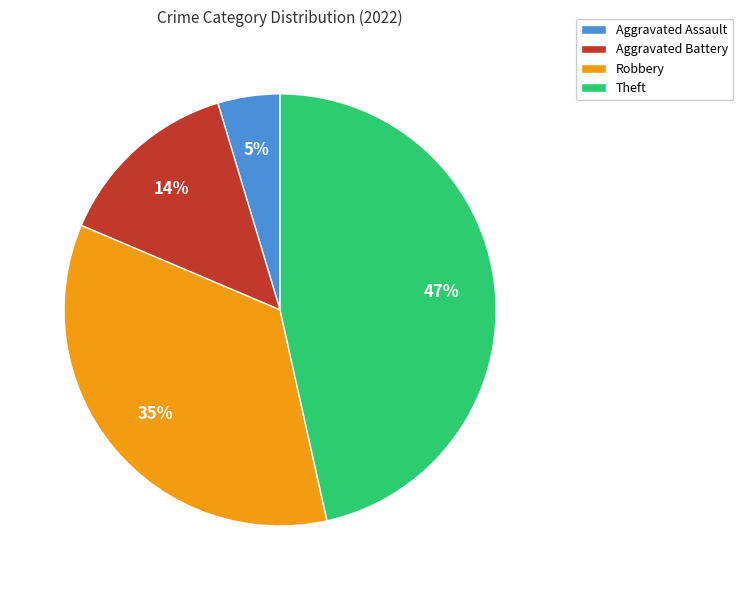

Is the sum of Theft and Aggravated Battery greater than half?

Yes